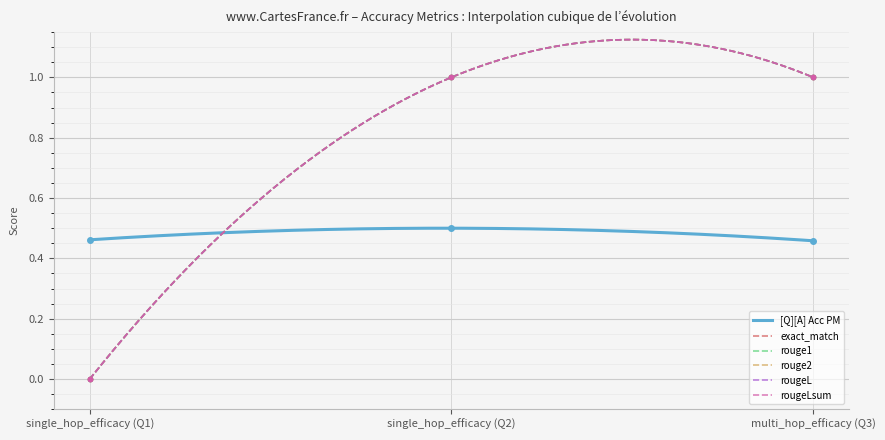

What is the sum of all rouge1 values?

2.0